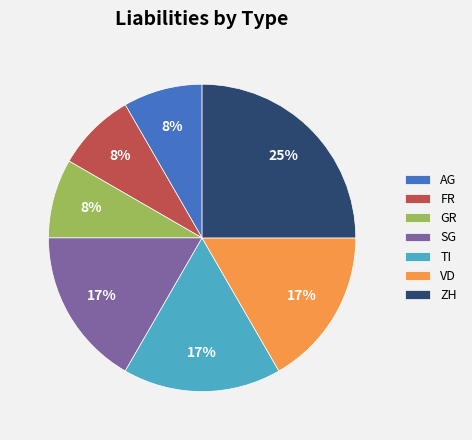

To the nearest percent, what is the combined percentage of VD and GR?

25%